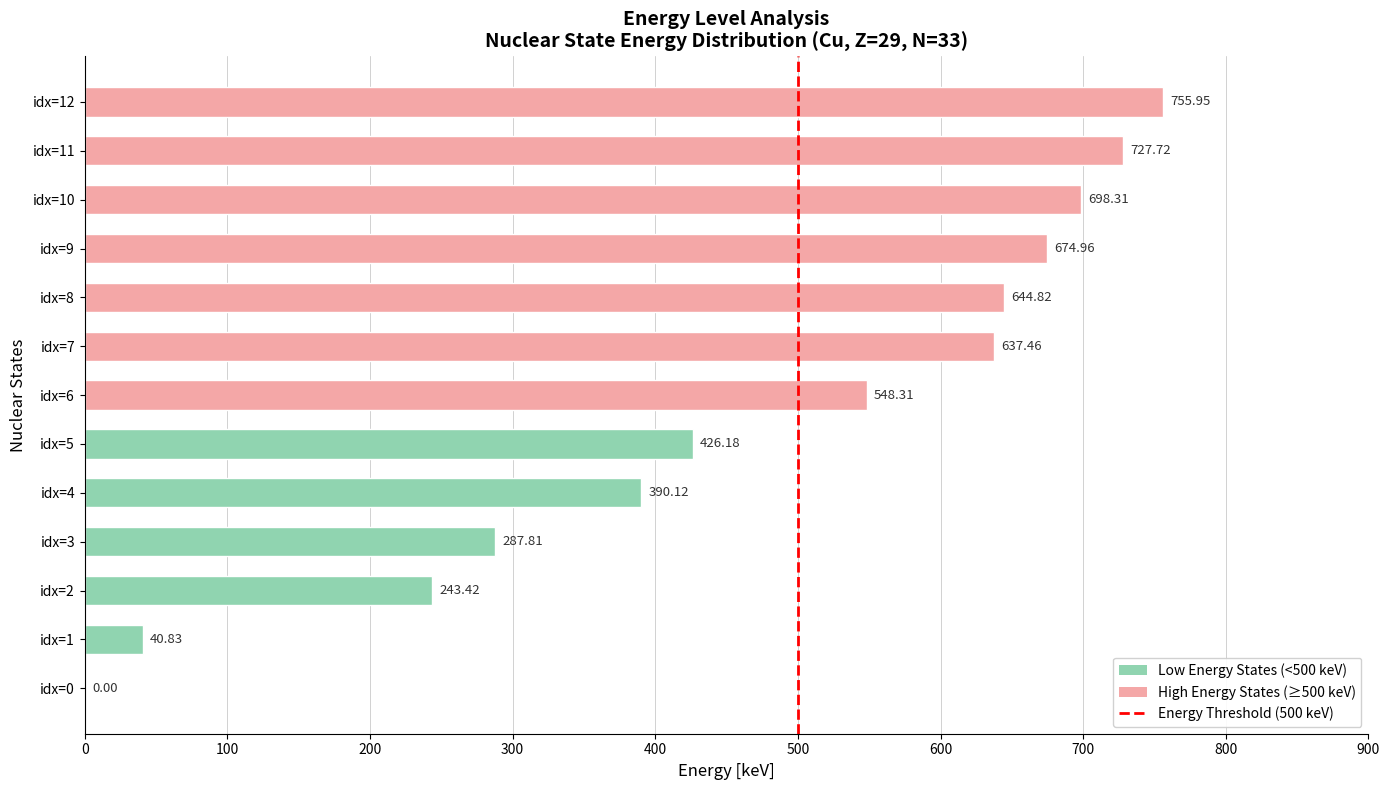

What value does the data have at idx=12?

756.0